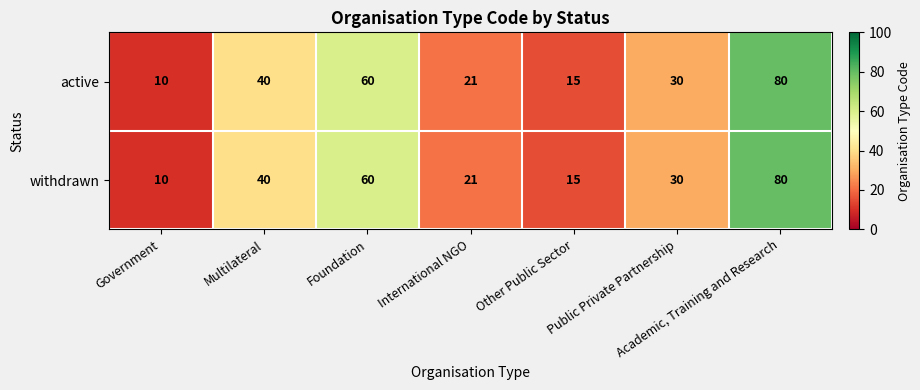

True or false: active has a value of 10 at Government.

True